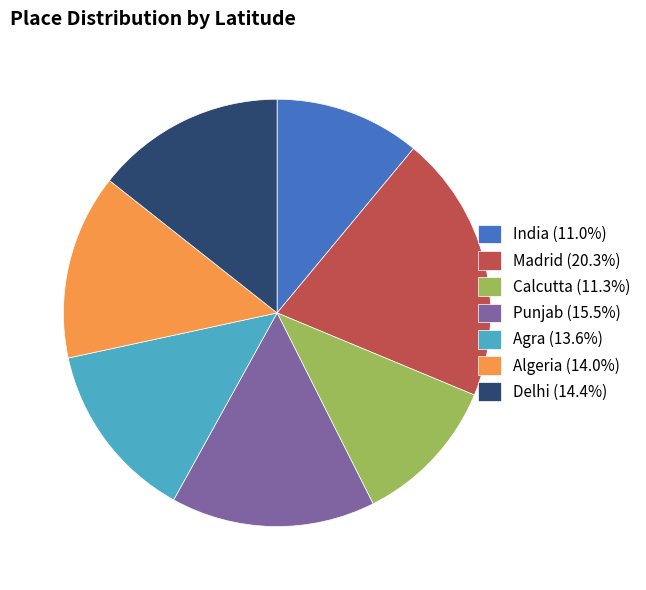

Combined, do Madrid (20.3%) and India (11.0%) account for over 50%?

No